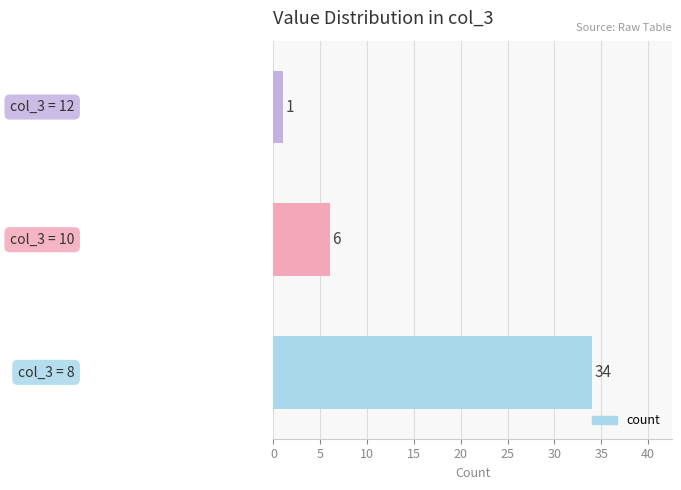

What is the sum of all values?

41